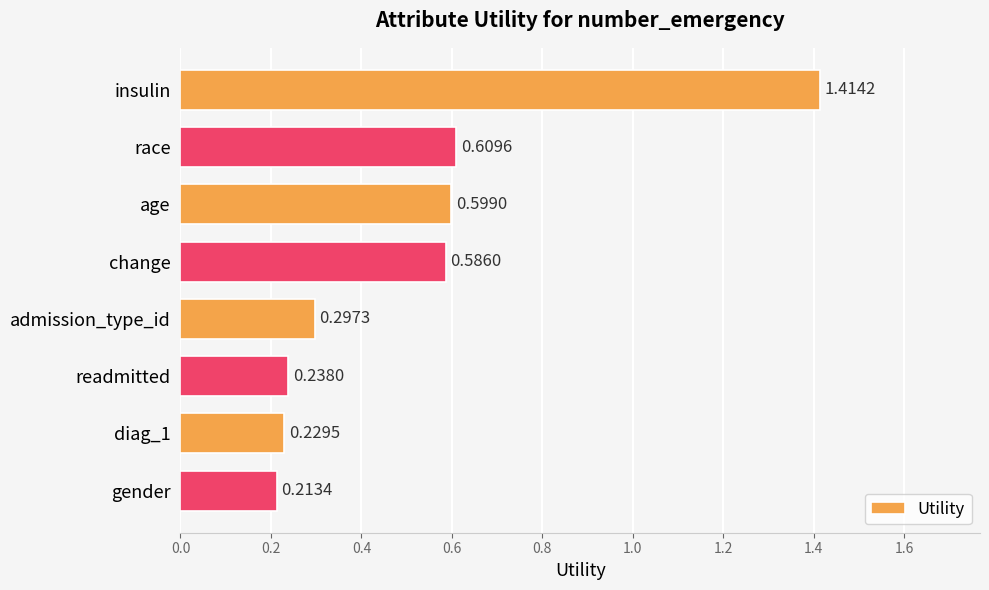

What is the change in value from age to admission_type_id?

-0.3